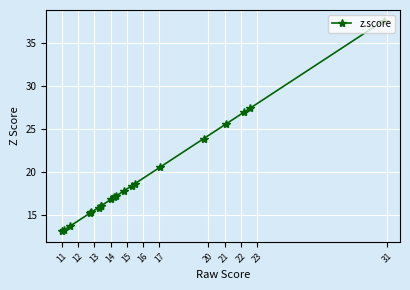

What is the sum of all values?

386.2